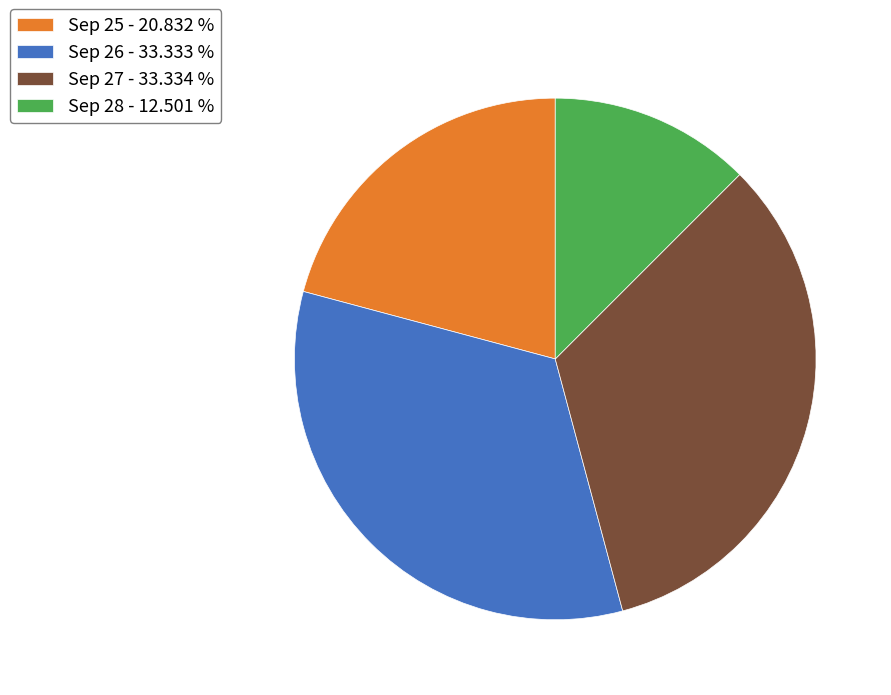

Does Sep 27 - 33.334 % represent more than half of the total?

No